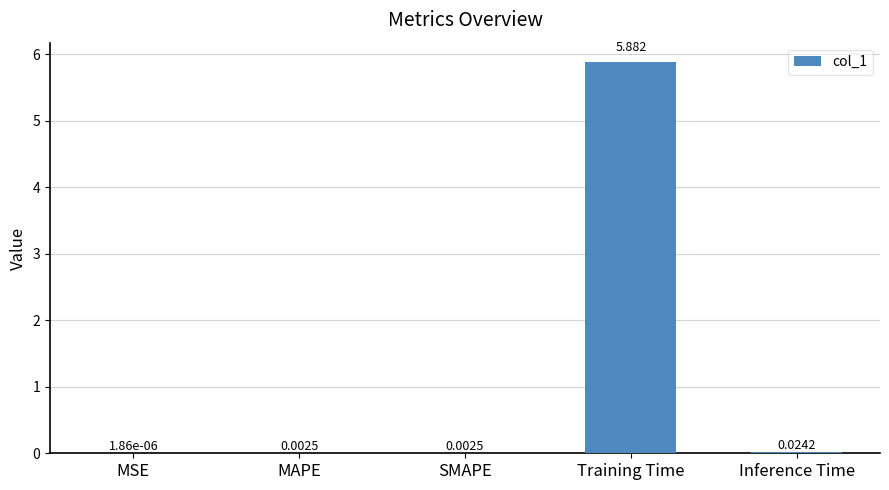

What is the greatest value displayed?

5.9